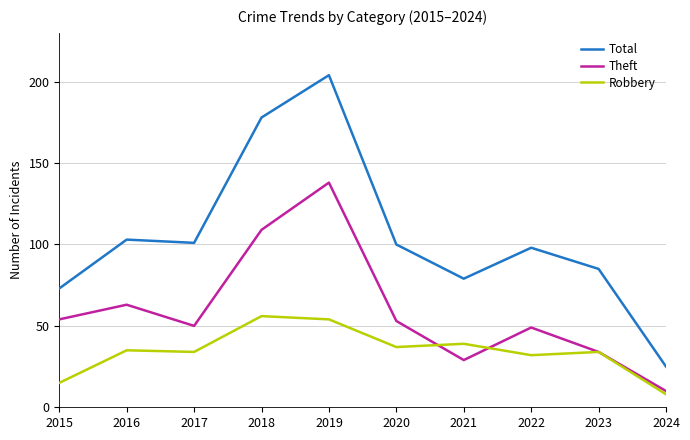

What is the minimum value for Total?

25